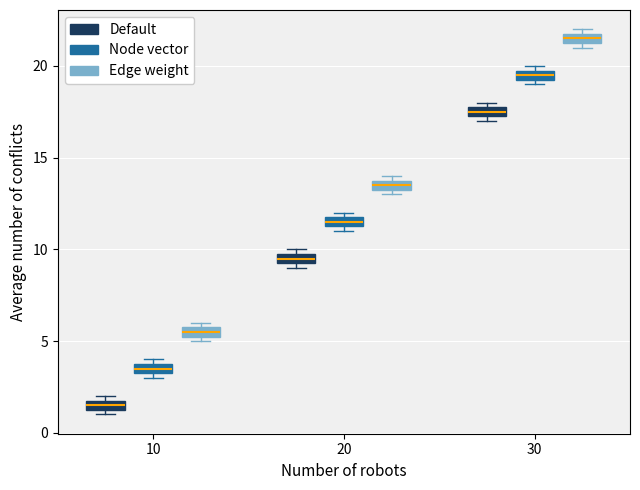

Where is the upper edge of the box for 10 (Default) on the y-axis? The values are not printed on the chart, so give them approximately, as read against the axis.

2.0